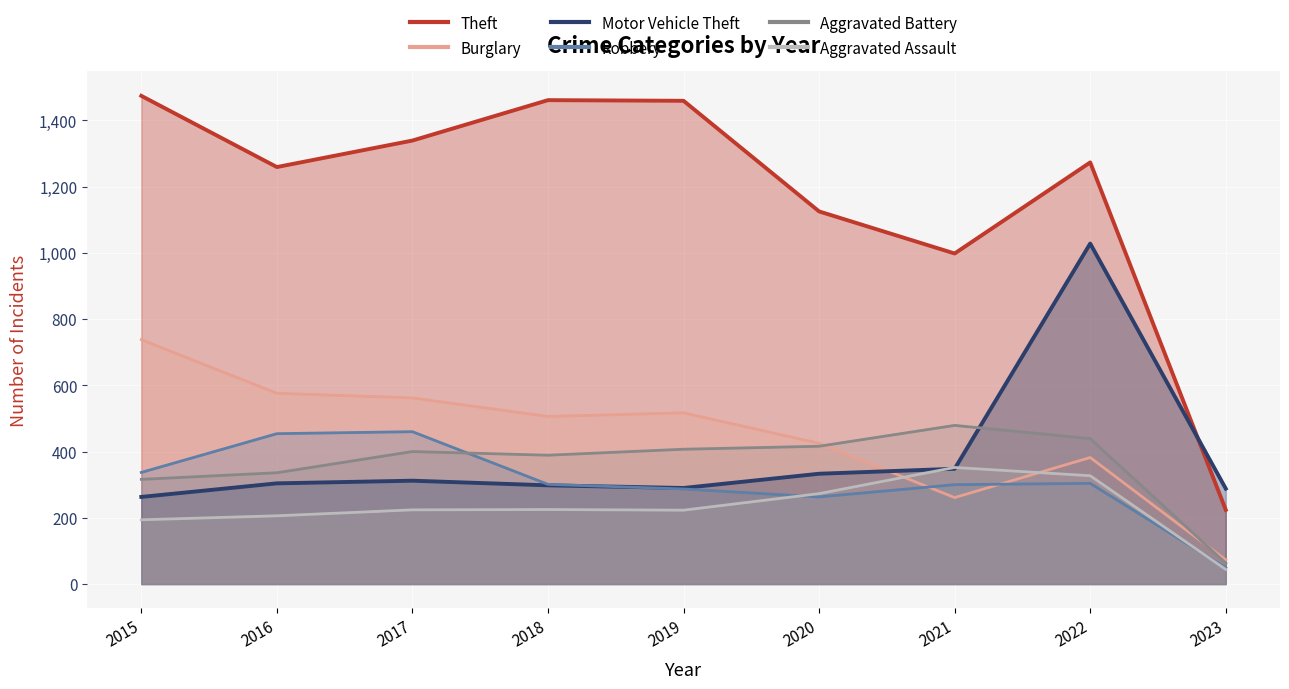

Between 2020 and 2021, which series saw the biggest shift?

Burglary